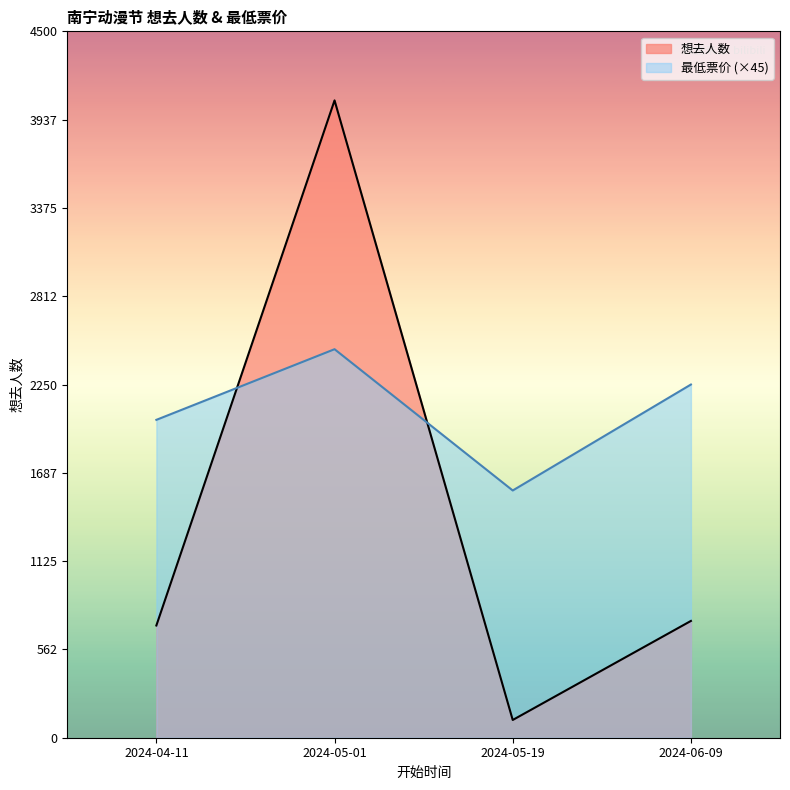

Which category has the highest value in the 最低票价 (×45) series?

2024-05-01